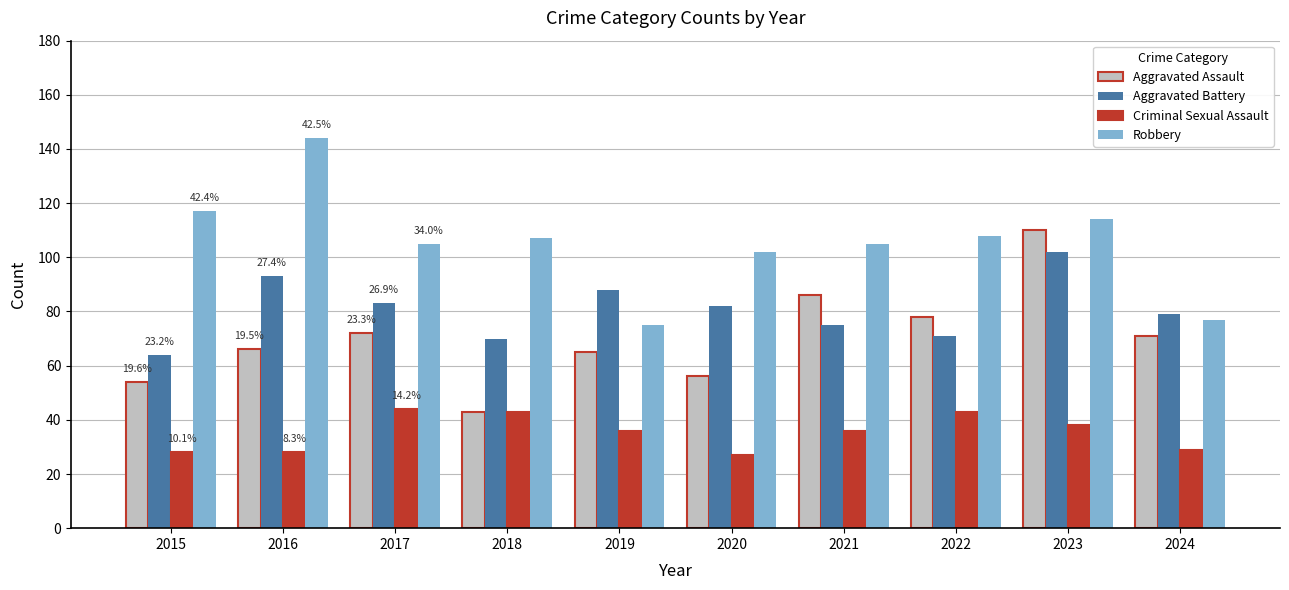

True or false: Robbery has a value of 129 at 2024.

False